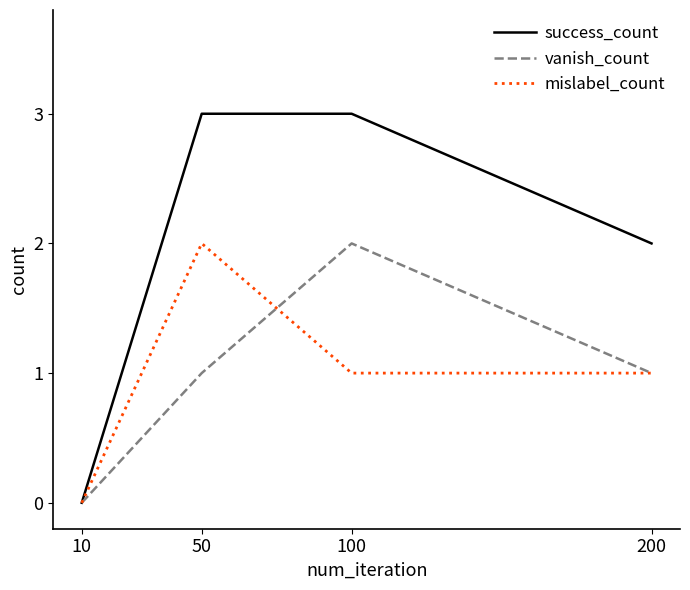

Reading left to right, transcribe all the data shown in this chart.

success_count: 10=0	50=3	100=3	200=2
vanish_count: 10=0	50=1	100=2	200=1
mislabel_count: 10=0	50=2	100=1	200=1